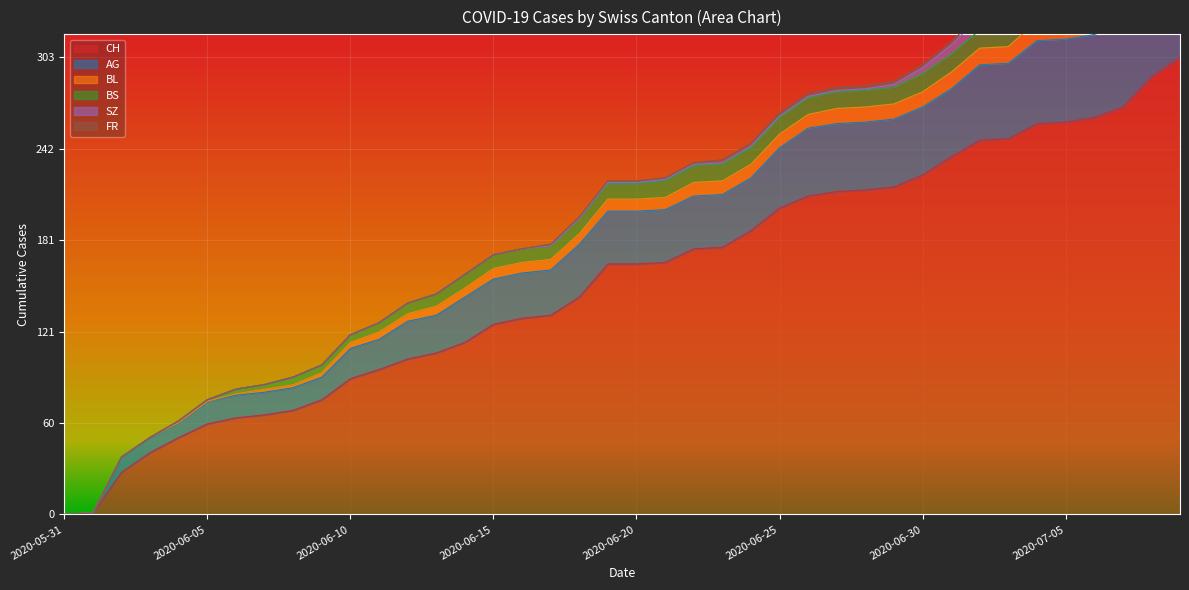

The value of BS at 2020-07-03 is 12. True or false?

True